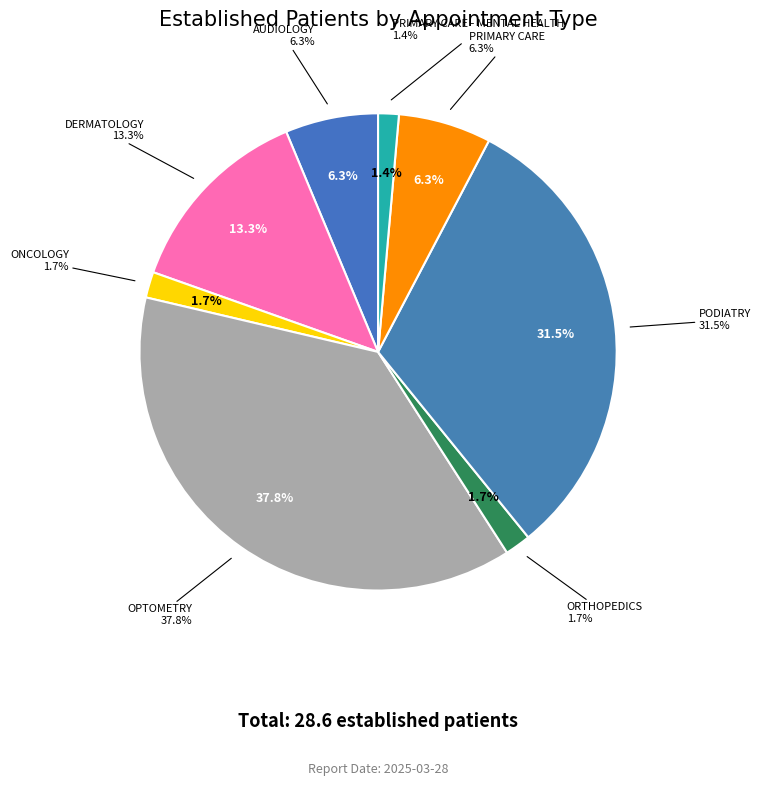

Between OPTOMETRY and AUDIOLOGY, which is larger?

OPTOMETRY